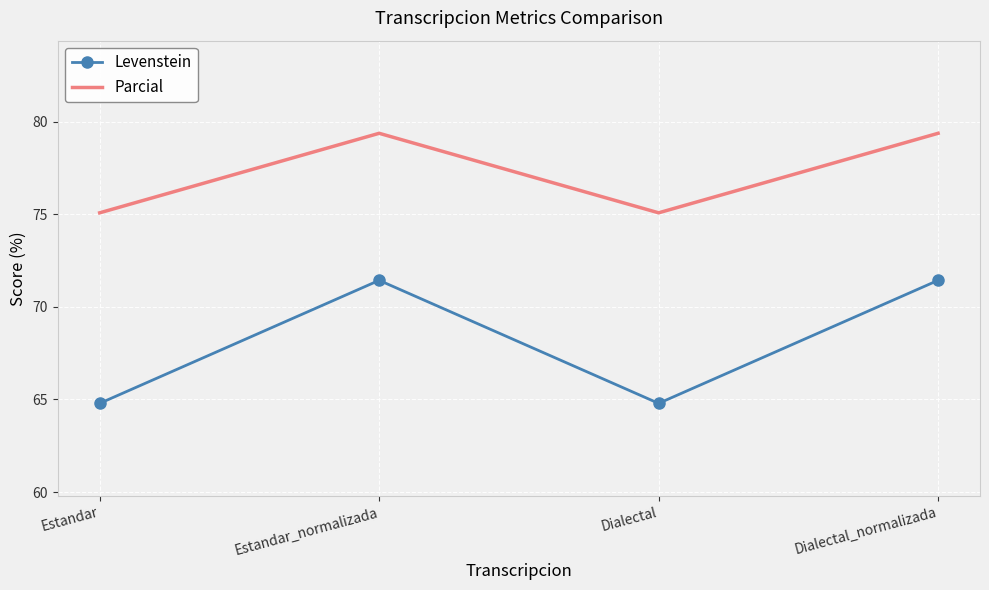

What is the sum of the Parcial values at Estandar and Dialectal?

150.1